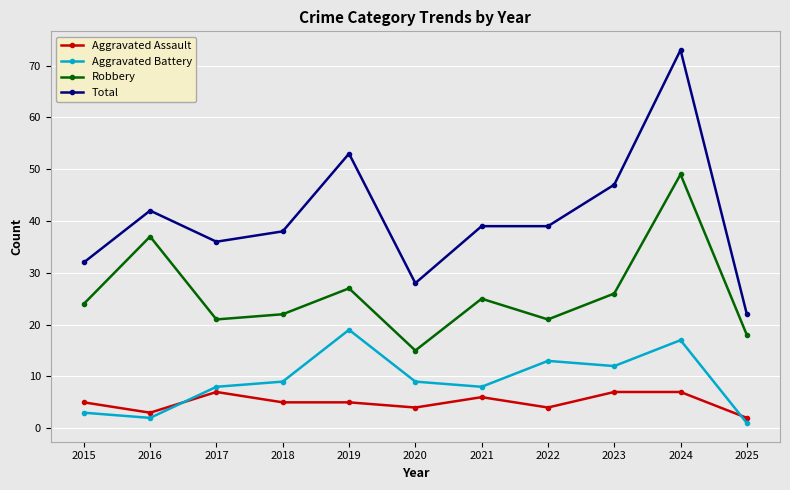

How many lines are shown in the chart?

4